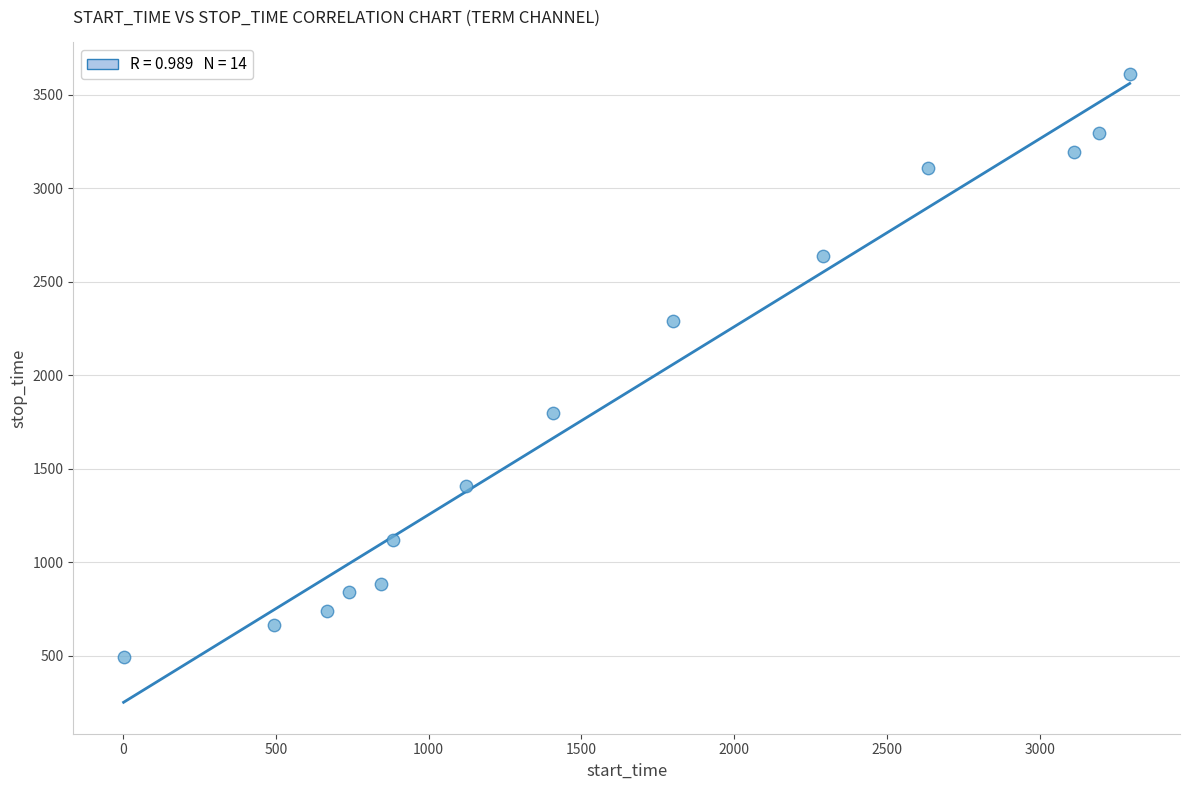

What is the range of Y values (max minus min)?

3118